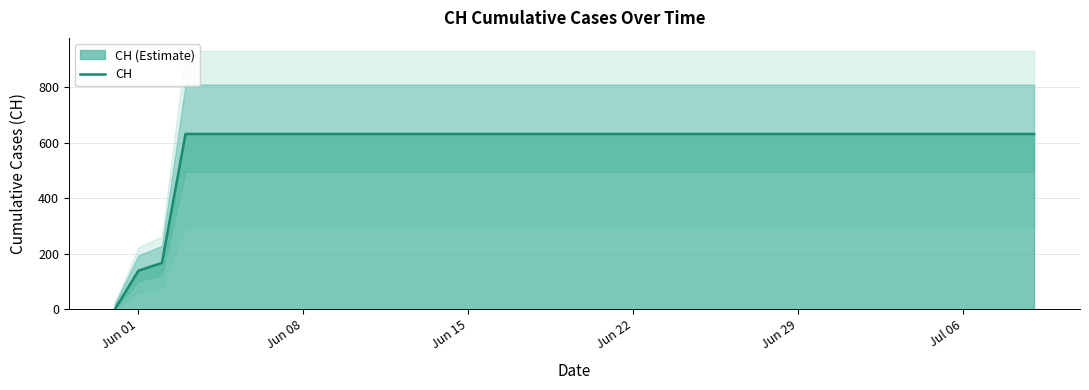

True or false: there are more than 2 points higher than both neighbors.

False